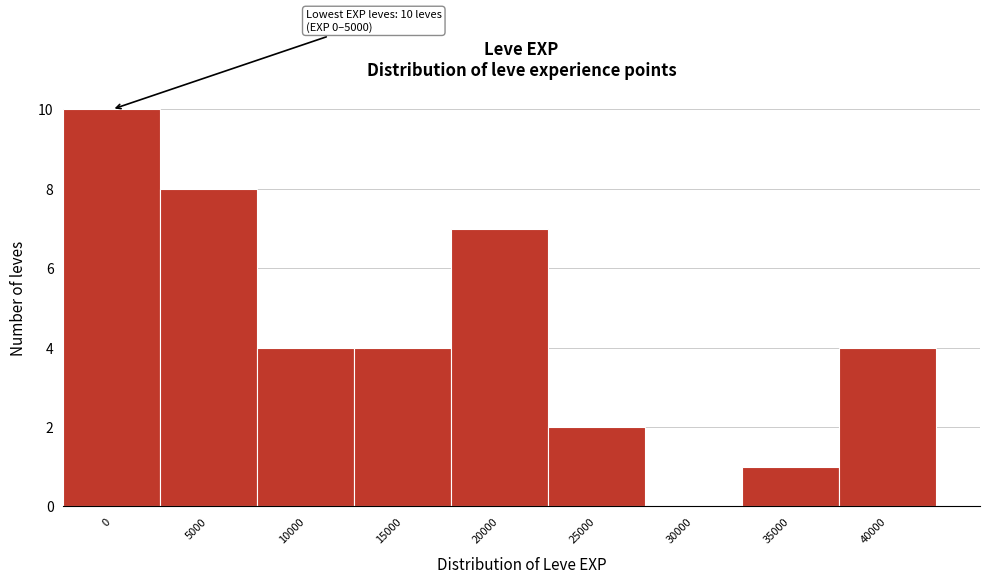

Reading left to right, transcribe all the data shown in this chart.

0=10	5000=8	10000=4	15000=4	20000=7	25000=2	30000=0	35000=1	40000=4